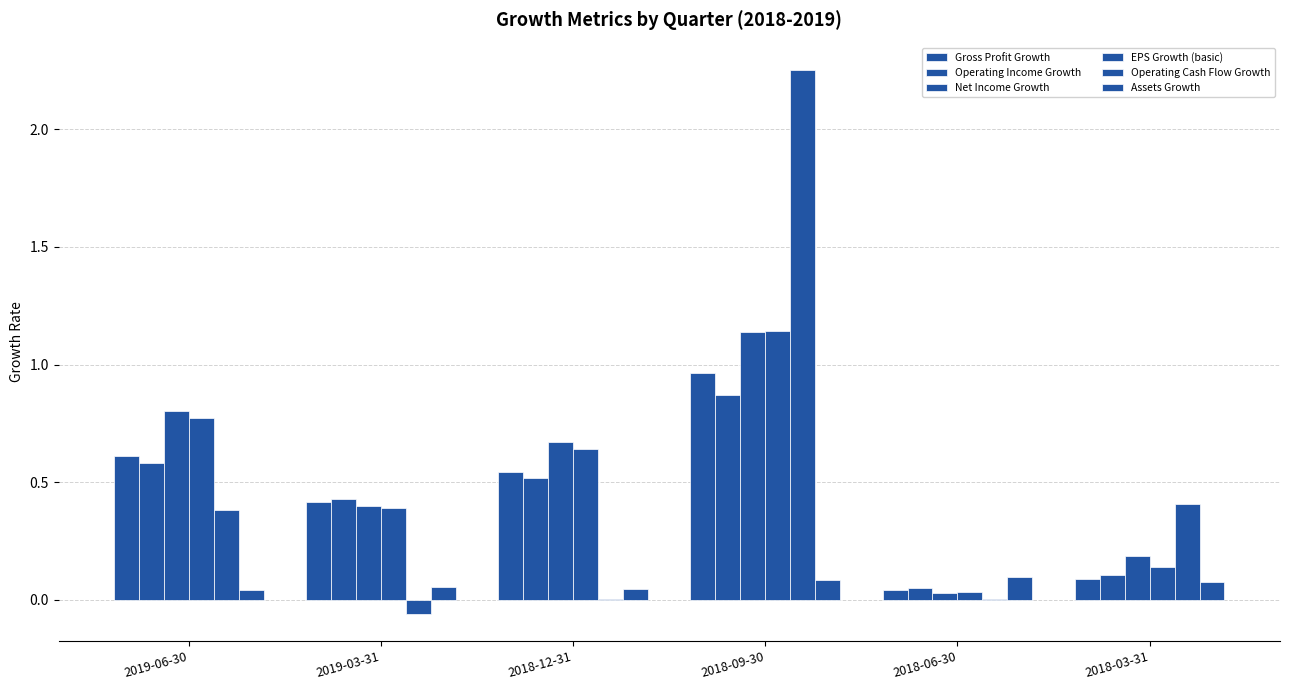

Reading left to right, extract all data points from this chart.

Gross Profit Growth: 0.6	0.4	0.5	1.0	0.0	0.1
Operating Income Growth: 0.6	0.4	0.5	0.9	0.1	0.1
Net Income Growth: 0.8	0.4	0.7	1.1	0.0	0.2
EPS Growth (basic): 0.8	0.4	0.6	1.1	0.0	0.1
Operating Cash Flow Growth: 0.4	-0.1	0.0	2.3	0.0	0.4
Assets Growth: 0.0	0.1	0.0	0.1	0.1	0.1